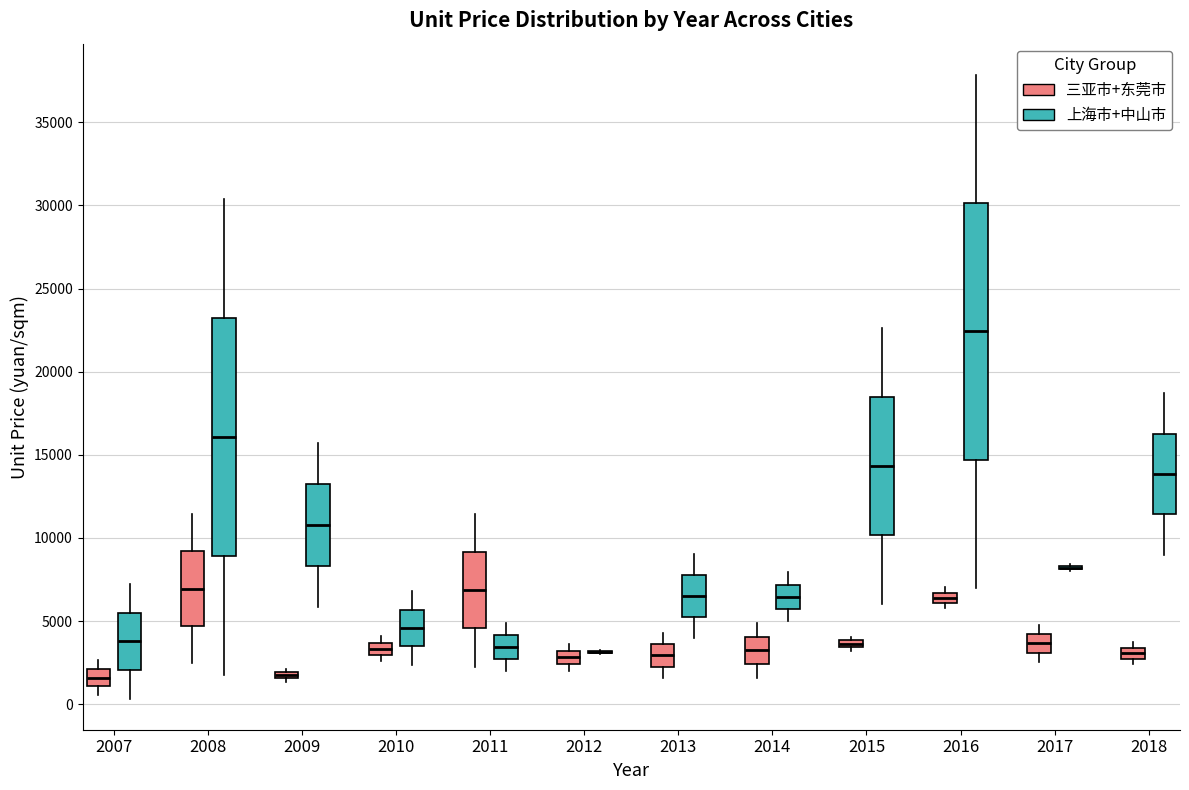

Which box is the tallest, from its lower edge to its upper edge?

2016 (上海市+中山市)